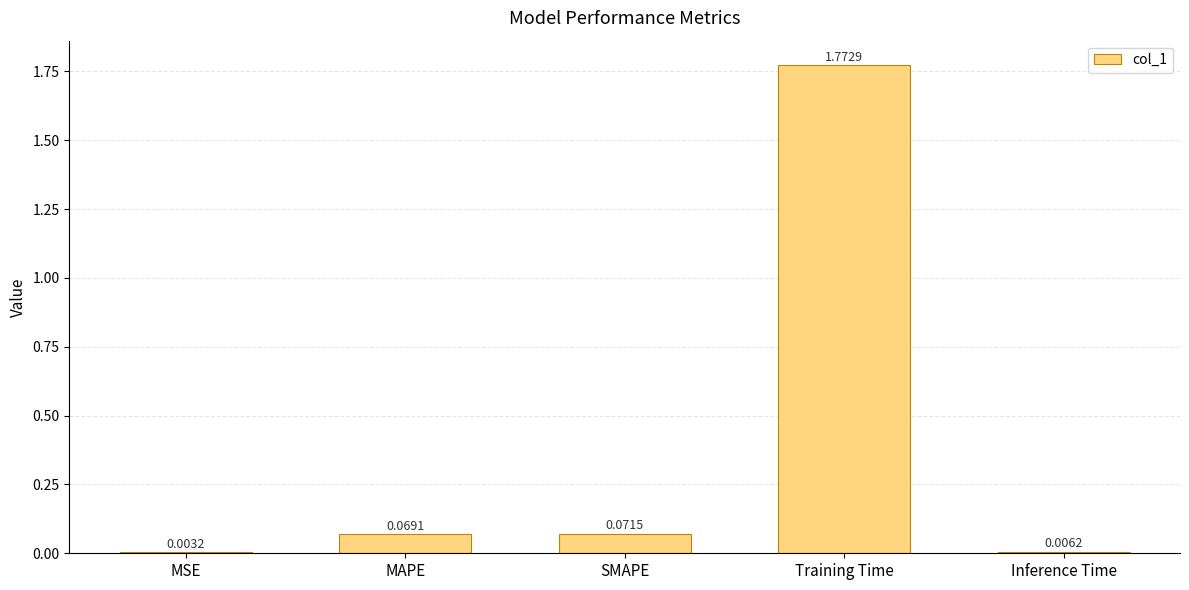

Where is the data nearest to the value 0?

MSE